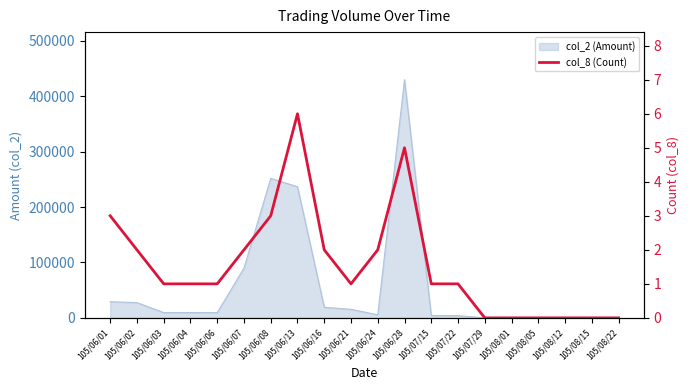

At which category does the chart reach its peak across all series?

105/06/13